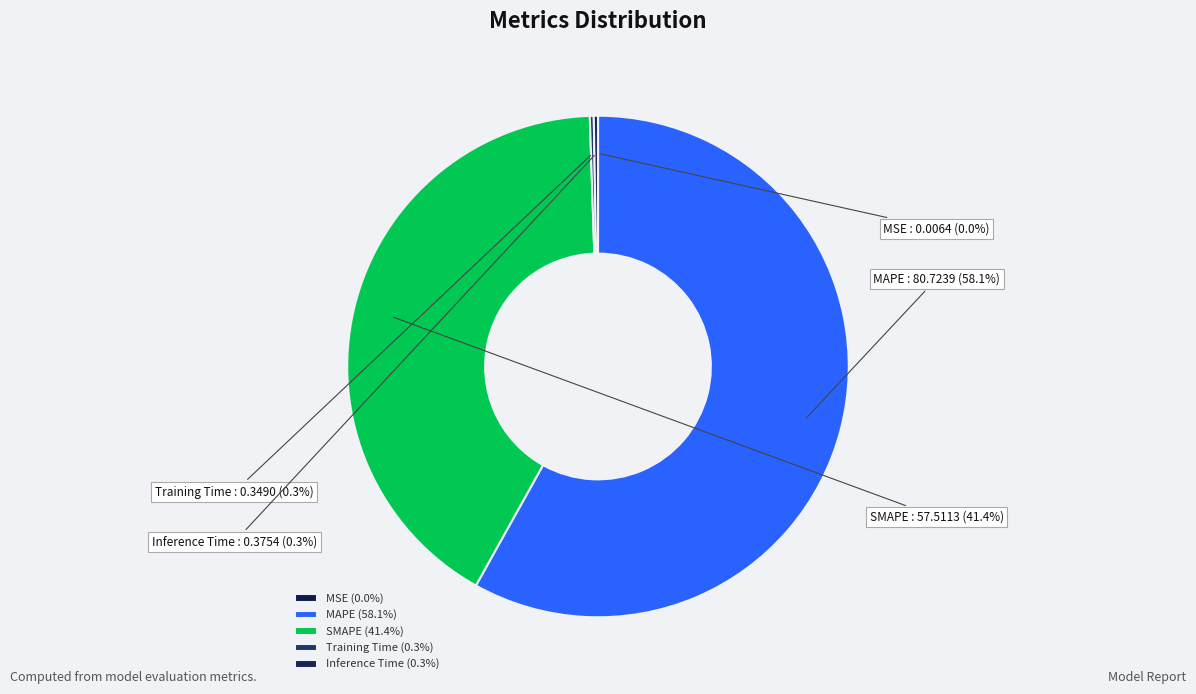

Is MAPE the majority of the pie?

Yes